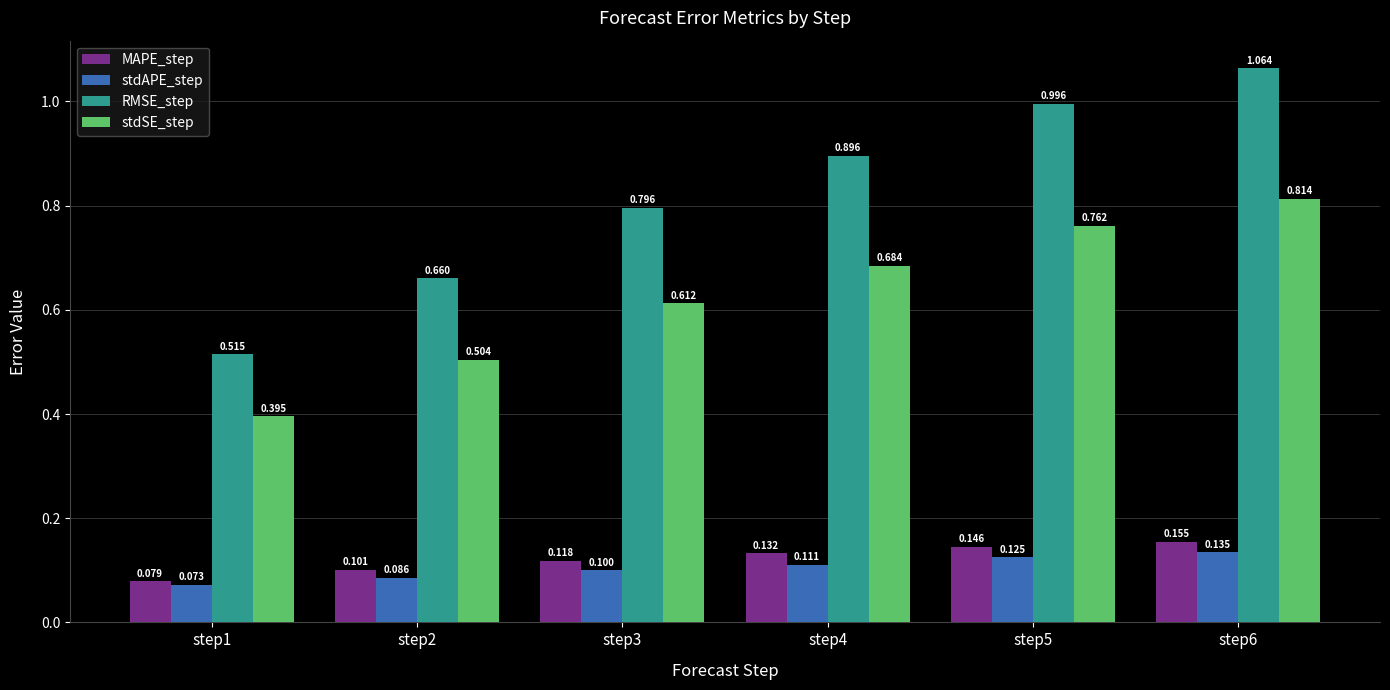

What is the sum of the stdSE_step values at step5 and step2?

1.3